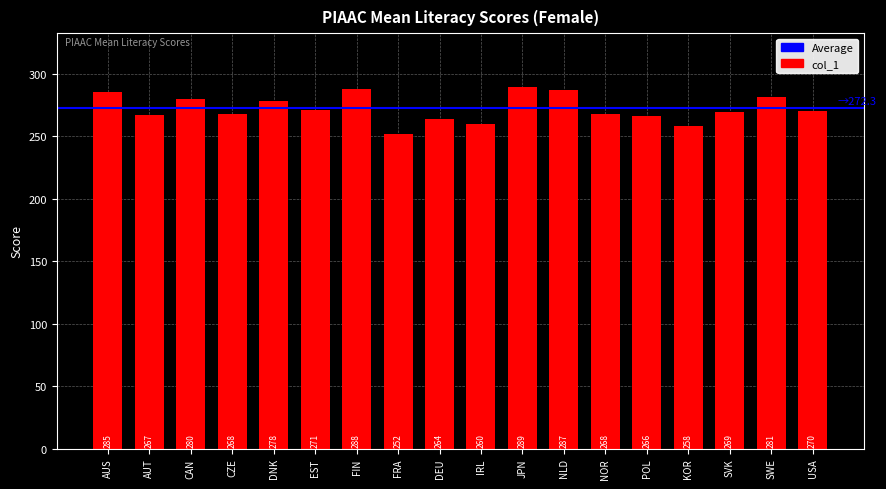

What is the difference between the values at USA and FRA?

18